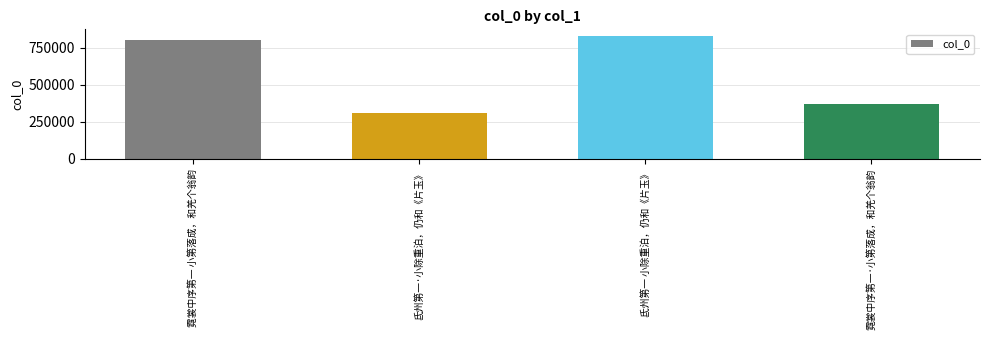

Which has a higher value, 霓裳中序第一·小第落成，和羌个翁韵 or 霓裳中序第一 小第落成，和羌个翁韵?

霓裳中序第一 小第落成，和羌个翁韵